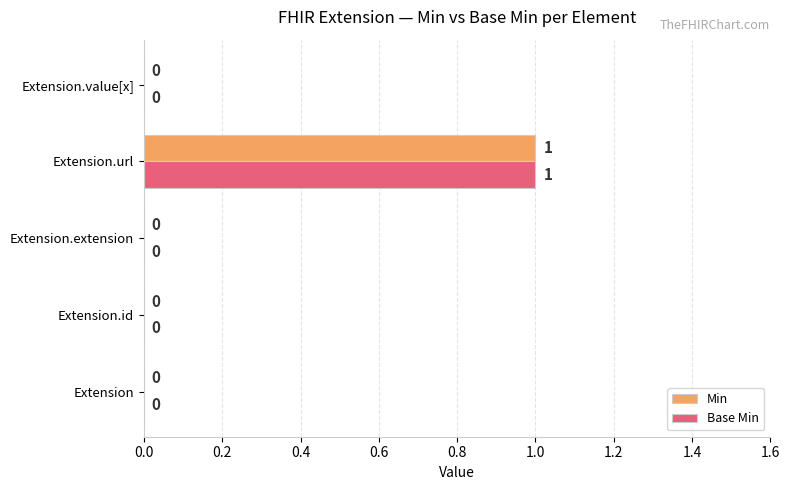

True or false: Min has a value of 0 at Extension.

True